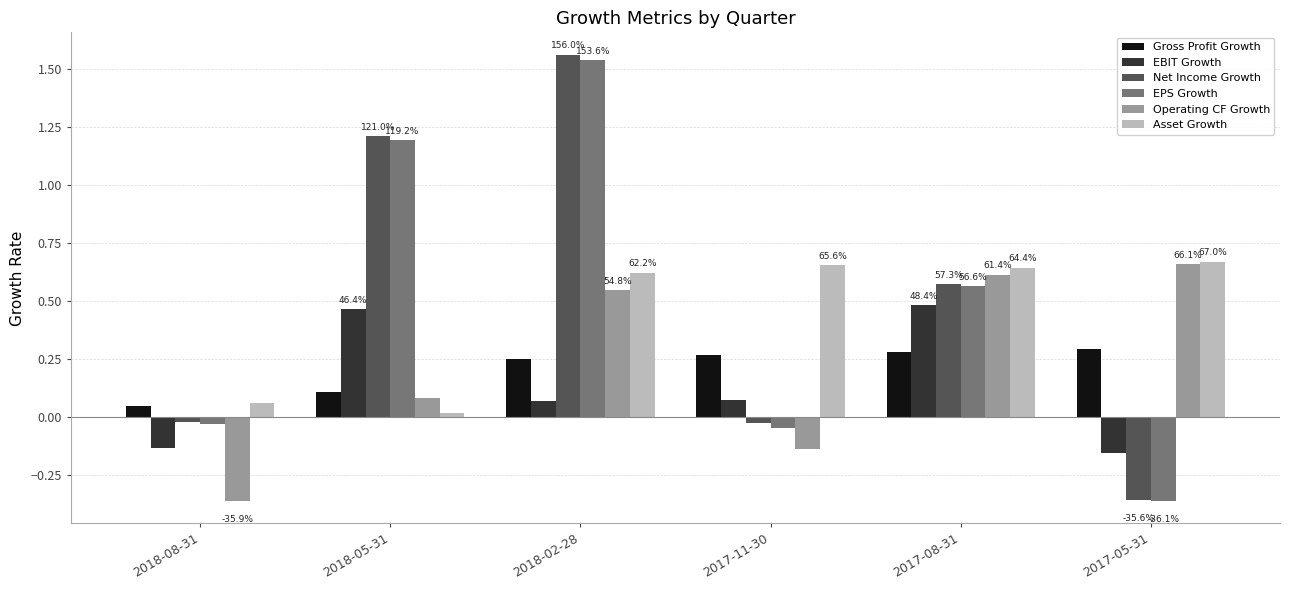

Reading left to right, what are all the values shown in this chart?

Gross Profit Growth: 2018-08-31=0.0	2018-05-31=0.1	2018-02-28=0.3	2017-11-30=0.3	2017-08-31=0.3	2017-05-31=0.3
EBIT Growth: 2018-08-31=-0.1	2018-05-31=0.5	2018-02-28=0.1	2017-11-30=0.1	2017-08-31=0.5	2017-05-31=-0.2
Net Income Growth: 2018-08-31=-0.0	2018-05-31=1.2	2018-02-28=1.6	2017-11-30=-0.0	2017-08-31=0.6	2017-05-31=-0.4
EPS Growth: 2018-08-31=-0.0	2018-05-31=1.2	2018-02-28=1.5	2017-11-30=-0.0	2017-08-31=0.6	2017-05-31=-0.4
Operating CF Growth: 2018-08-31=-0.4	2018-05-31=0.1	2018-02-28=0.5	2017-11-30=-0.1	2017-08-31=0.6	2017-05-31=0.7
Asset Growth: 2018-08-31=0.1	2018-05-31=0.0	2018-02-28=0.6	2017-11-30=0.7	2017-08-31=0.6	2017-05-31=0.7